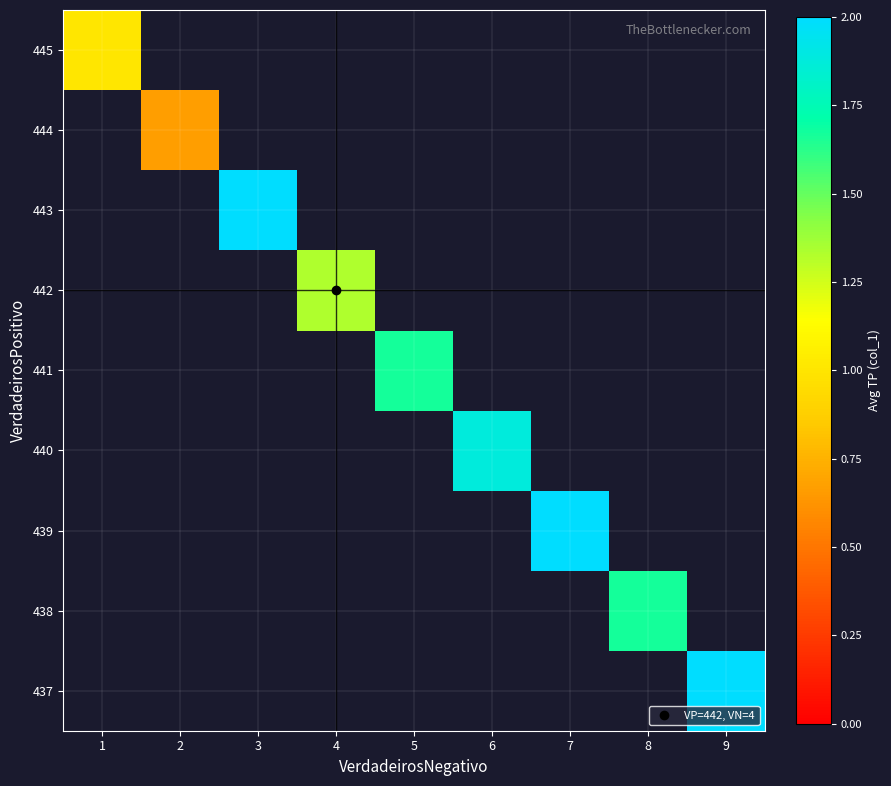

List the series in order of their peak value, highest first.

437, 438, 439, 440, 441, 442, 443, 444, 445